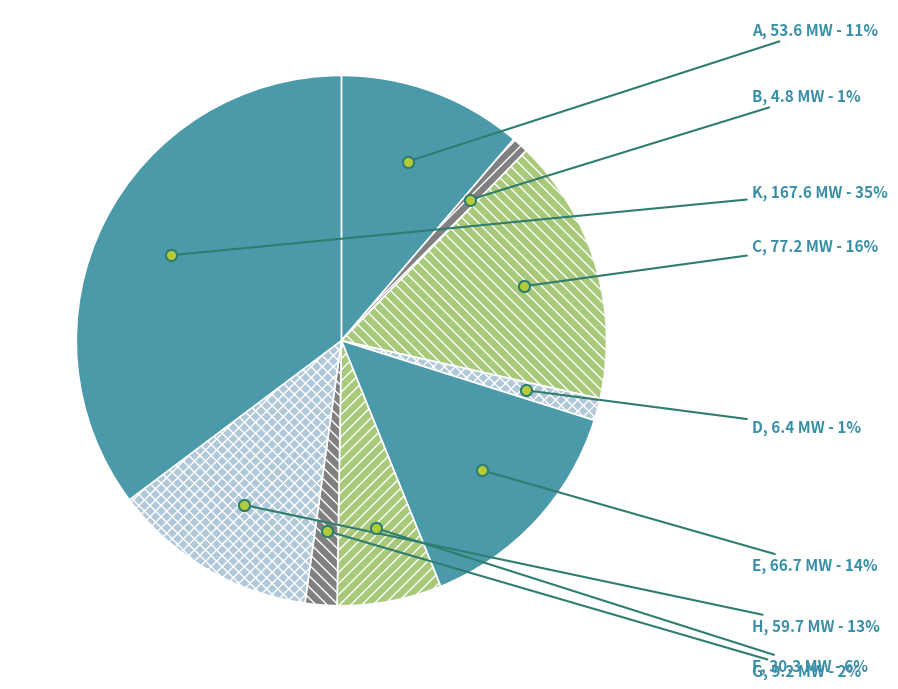

What is the largest slice in the pie chart?

K